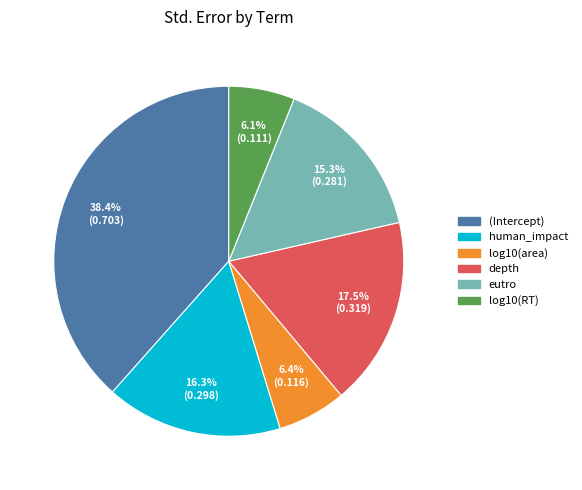

Is depth the majority of the pie?

No